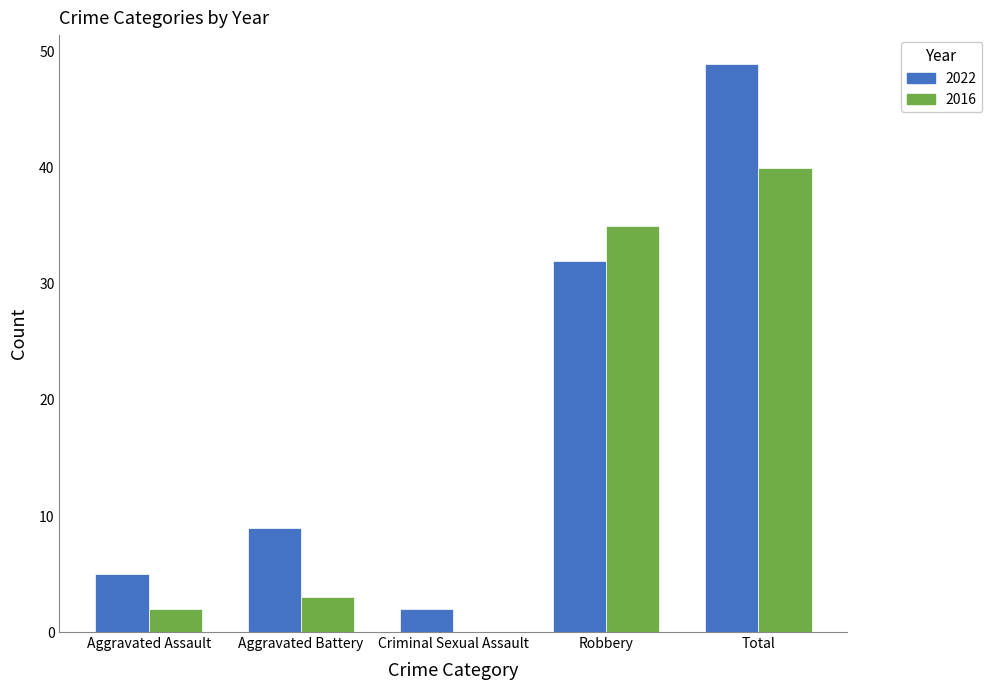

At which label does 2016 reach its peak?

Total